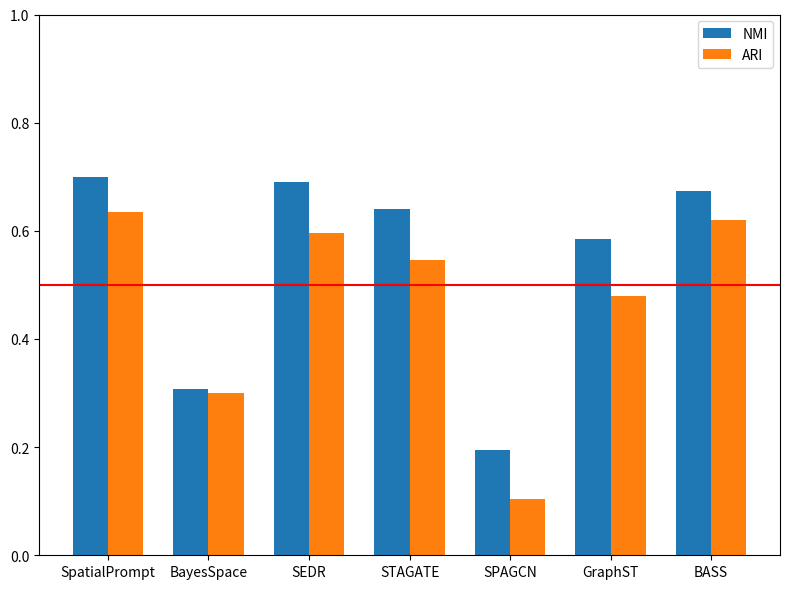

True or false: ARI has a value of 0.6 at SEDR.

True